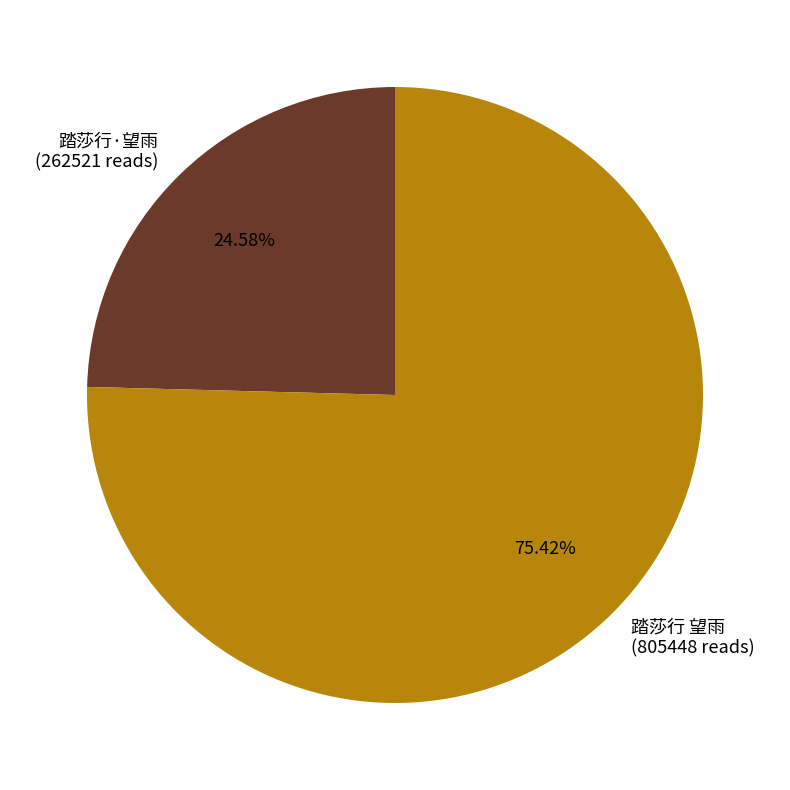

Is it true that 踏莎行 望雨 is 75% of the pie?

True